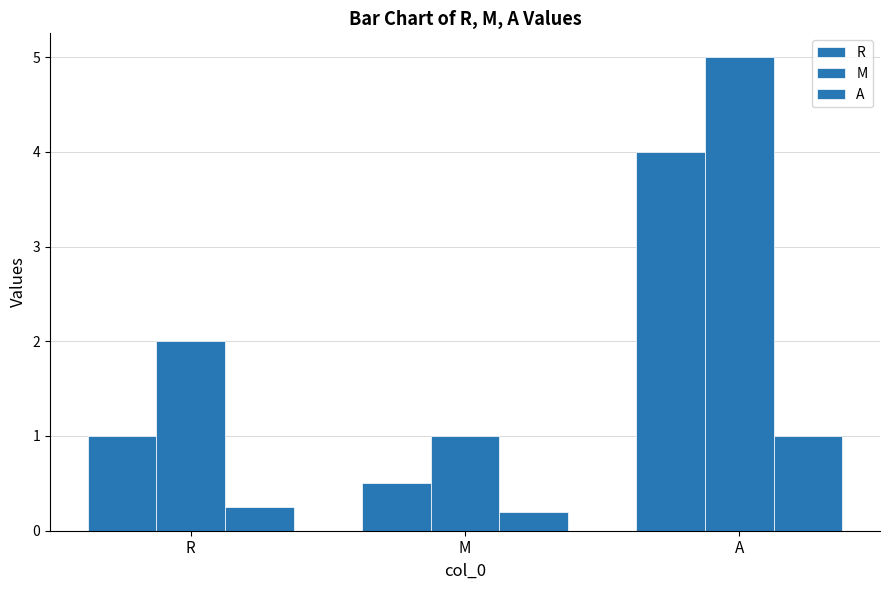

How many groups of bars are there?

3